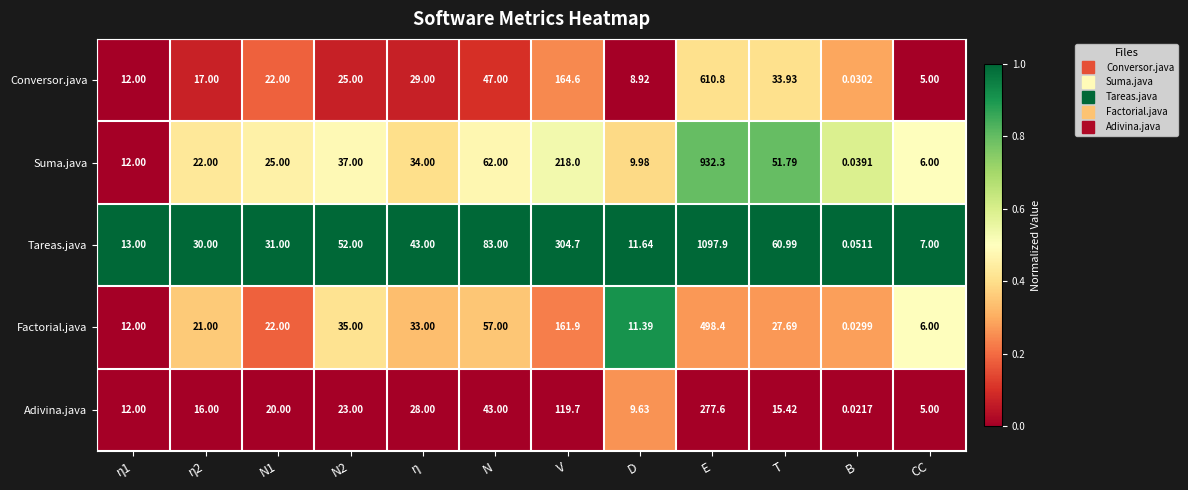

Between η and D, which series saw the biggest shift?

Tareas.java